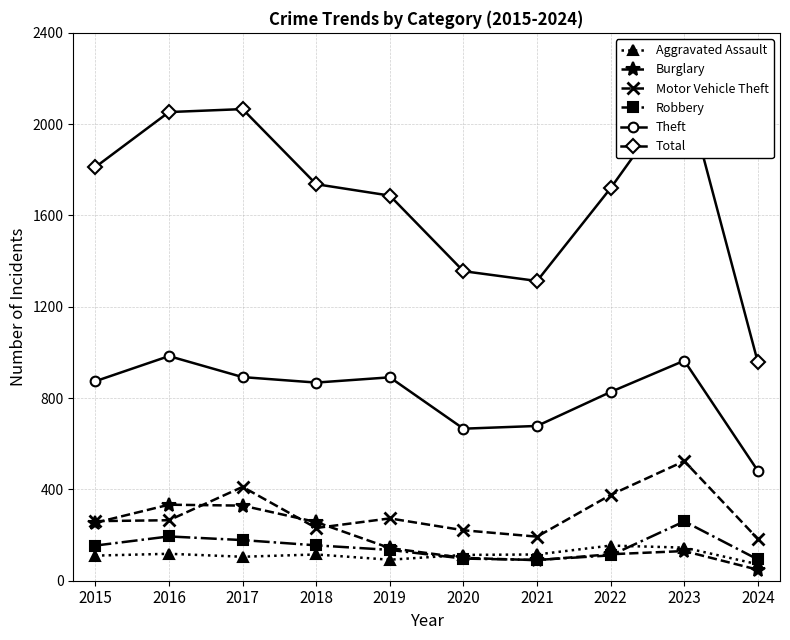

The Aggravated Assault series shows 154 at 2022. True or false?

True